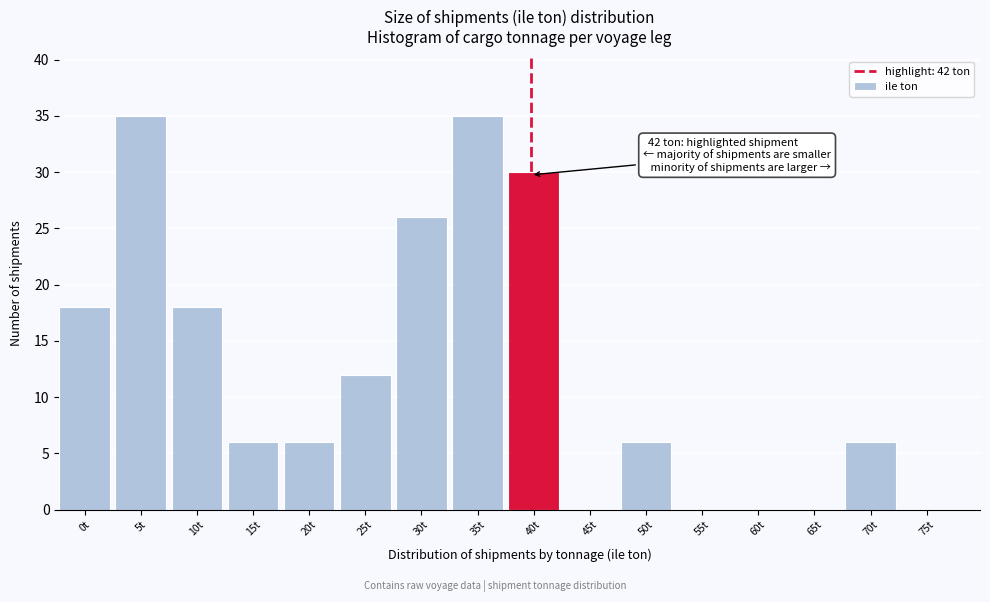

Reading left to right, what are all the values shown in this chart?

0t=18	5t=35	10t=18	15t=6	20t=6	25t=12	30t=26	35t=35	40t=30	45t=0	50t=6	55t=0	60t=0	65t=0	70t=6	75t=0